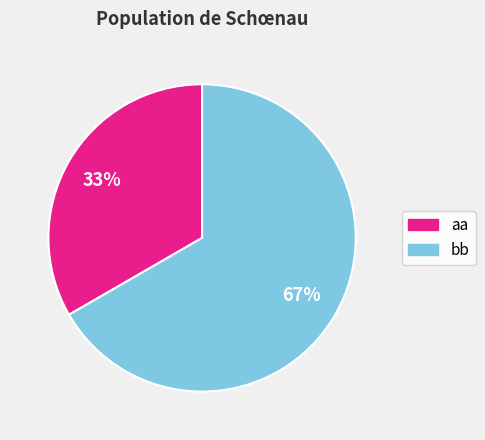

To the nearest percent, what percentage of the pie is bb?

67%